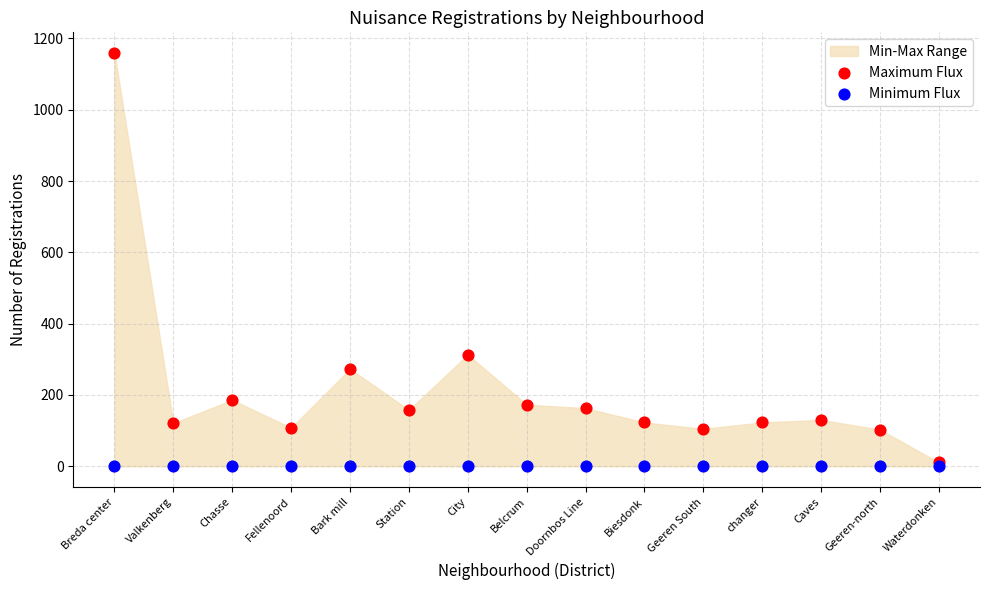

Across all series, what Y value is closest to 579?

313